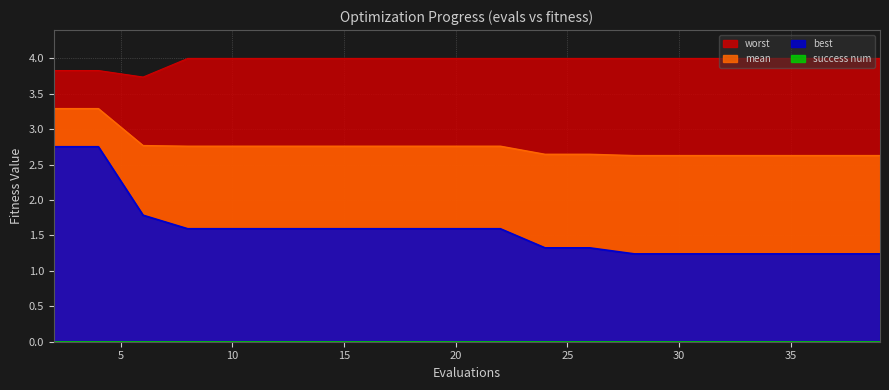

Which category has the lowest value in the best series?

28